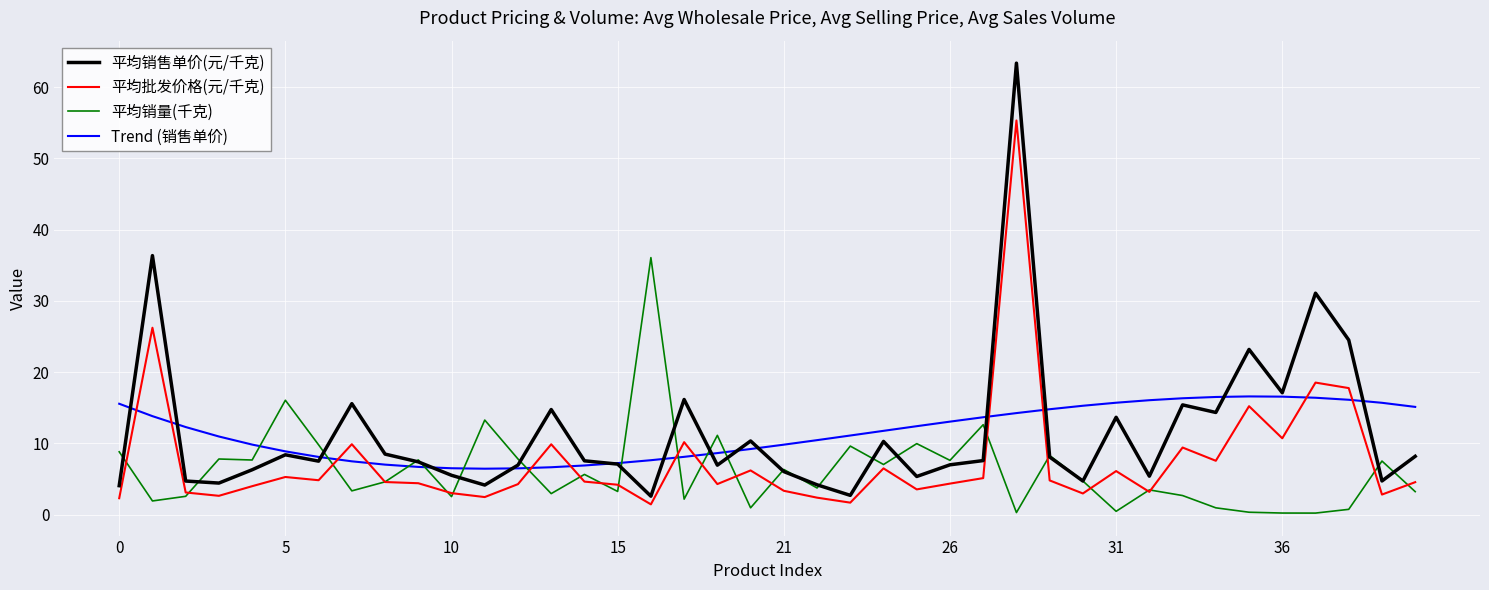

Rank the series by their maximum value, from highest to lowest.

平均销售单价(元/千克), 平均批发价格(元/千克), 平均销量(千克), Trend (销售单价)